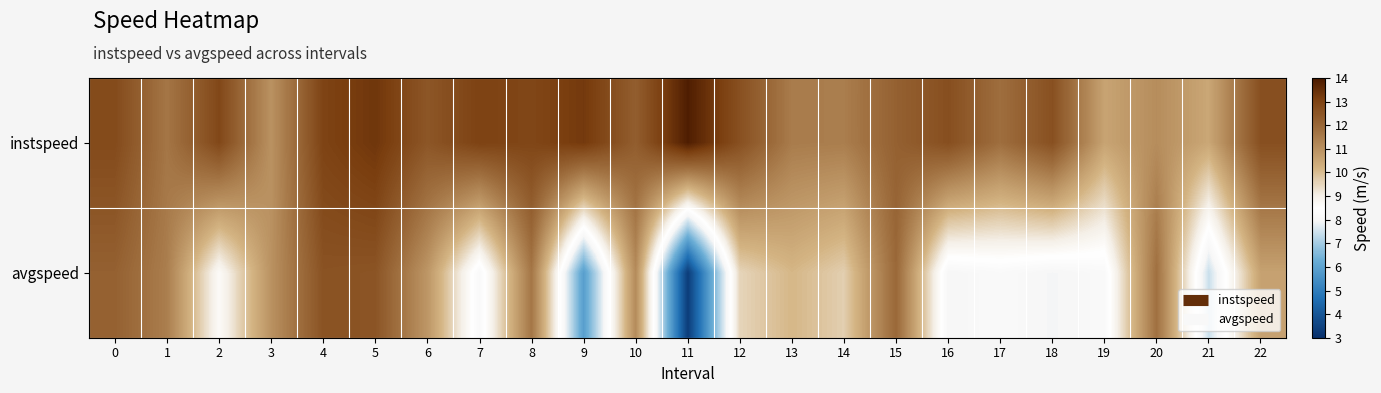

What is the difference between the highest and lowest values at 16?

4.7